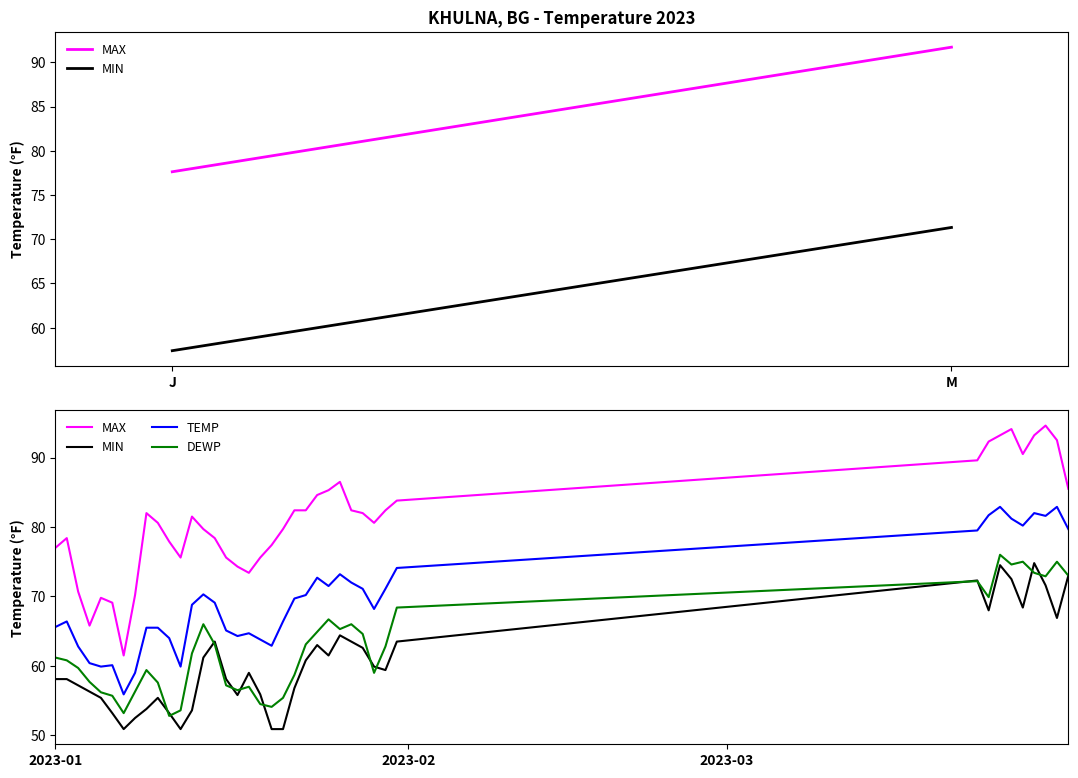

Which series has the largest total across all categories?

MAX